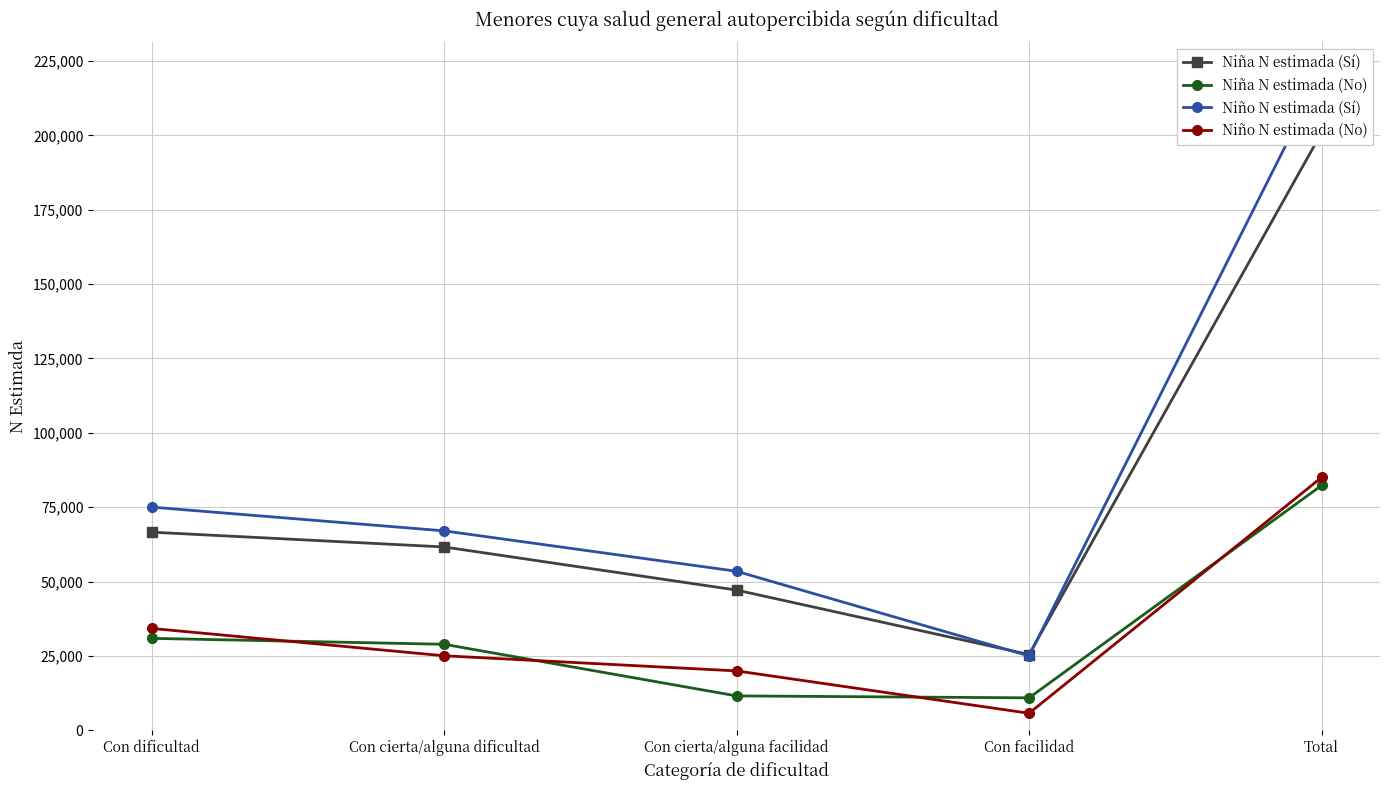

What is the minimum value shown in the chart?

5727